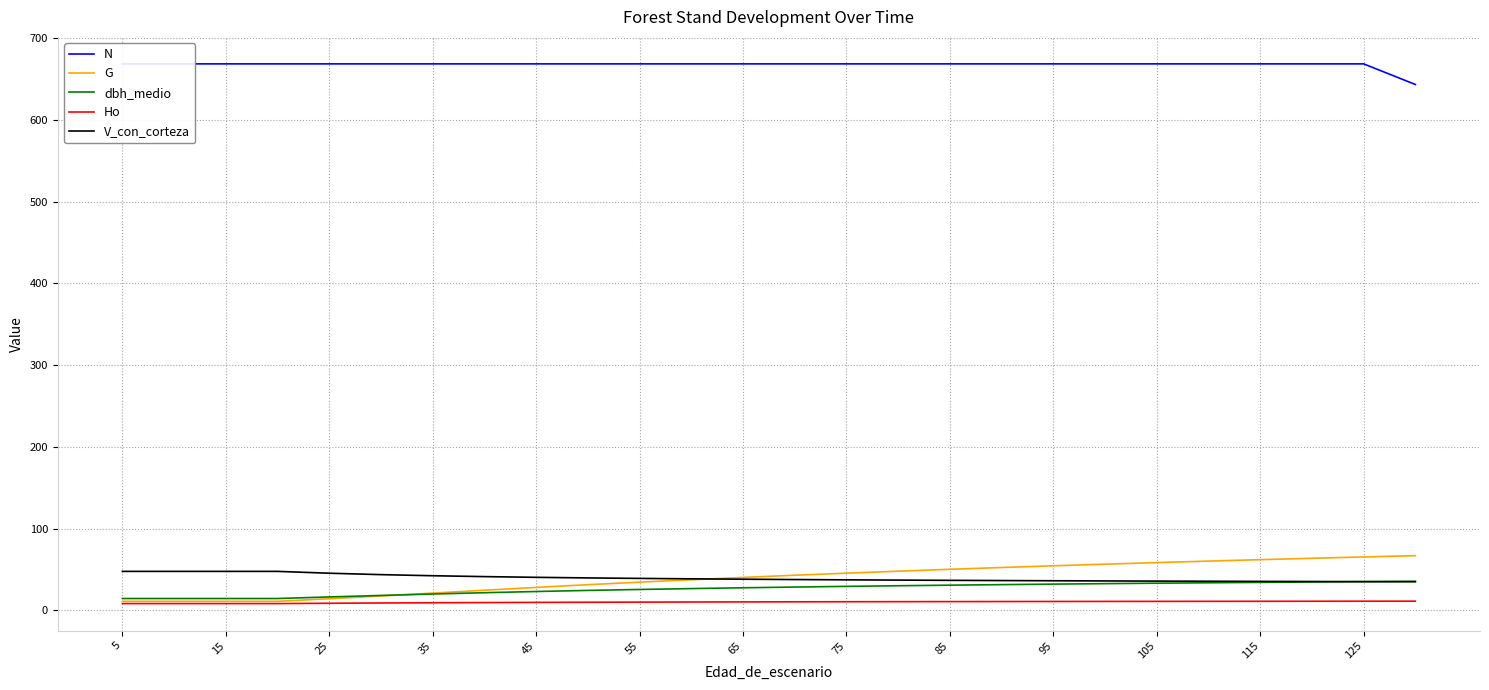

What is the sum of the G values at 95 and 25?

68.4